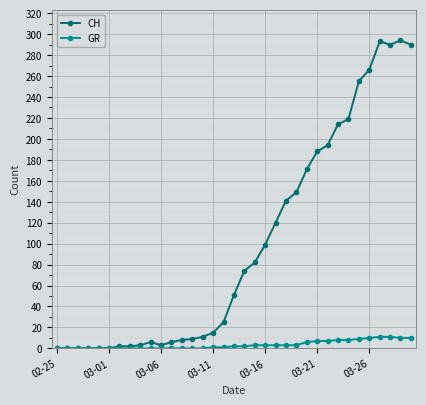

What is the maximum value shown in the chart?

294